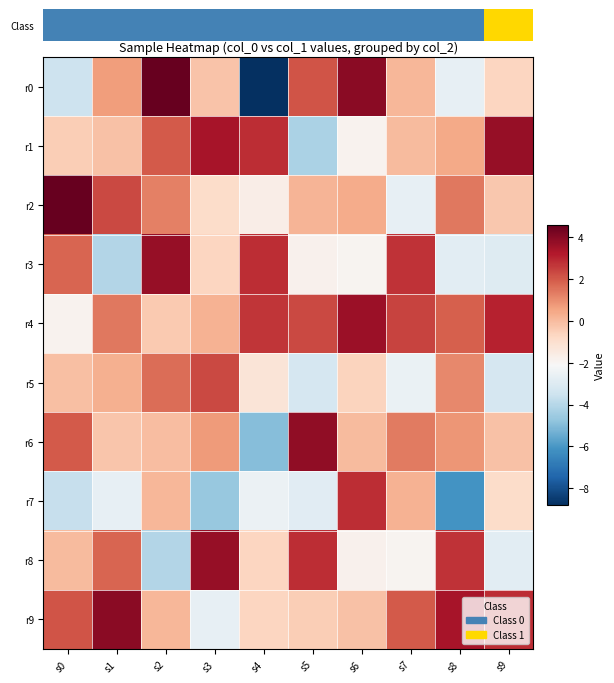

What is the smallest value displayed?

-8.8